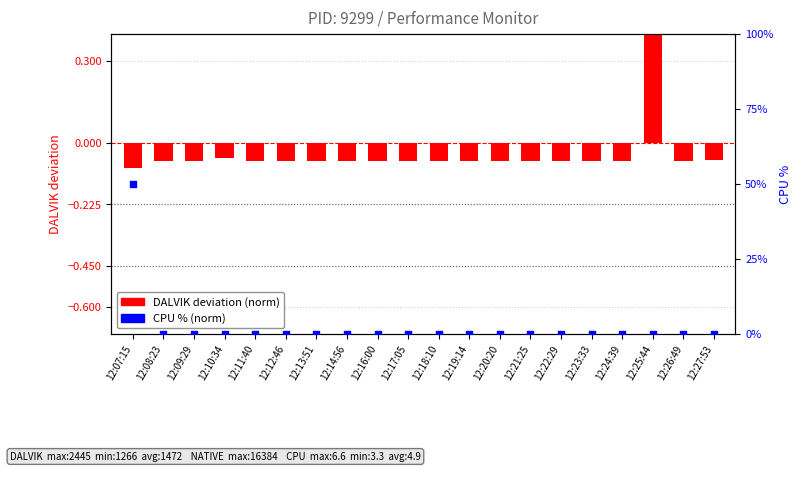

At how many categories does at least one series exceed 31?

1